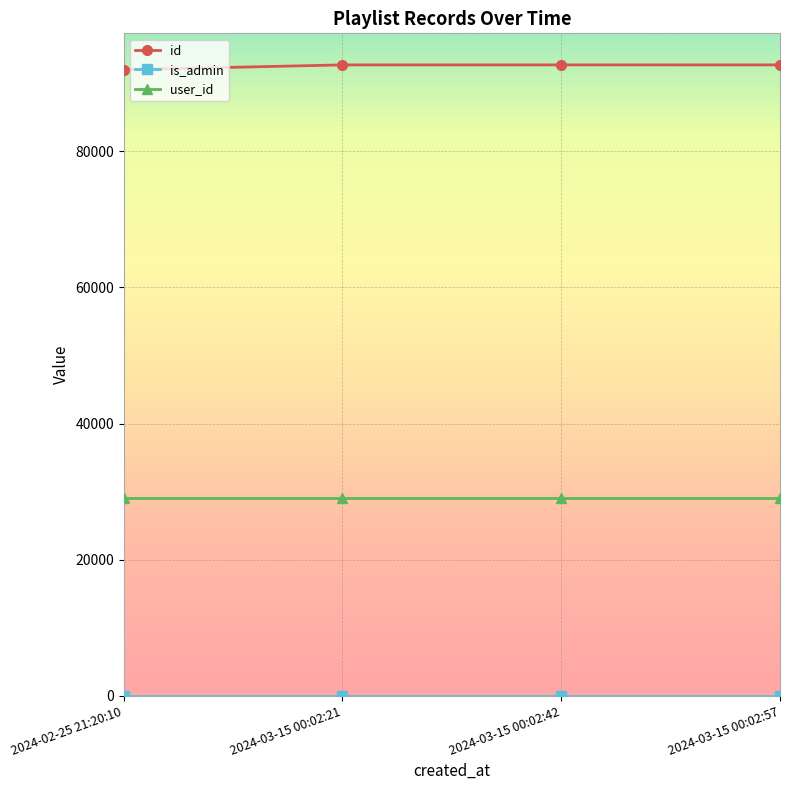

True or false: id and user_id cross at least once.

False